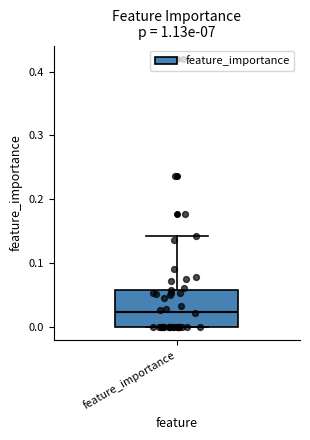

Where is the lower edge of the box for feature_importance on the y-axis? The values are not printed on the chart, so give them approximately, as read against the axis.

0.00